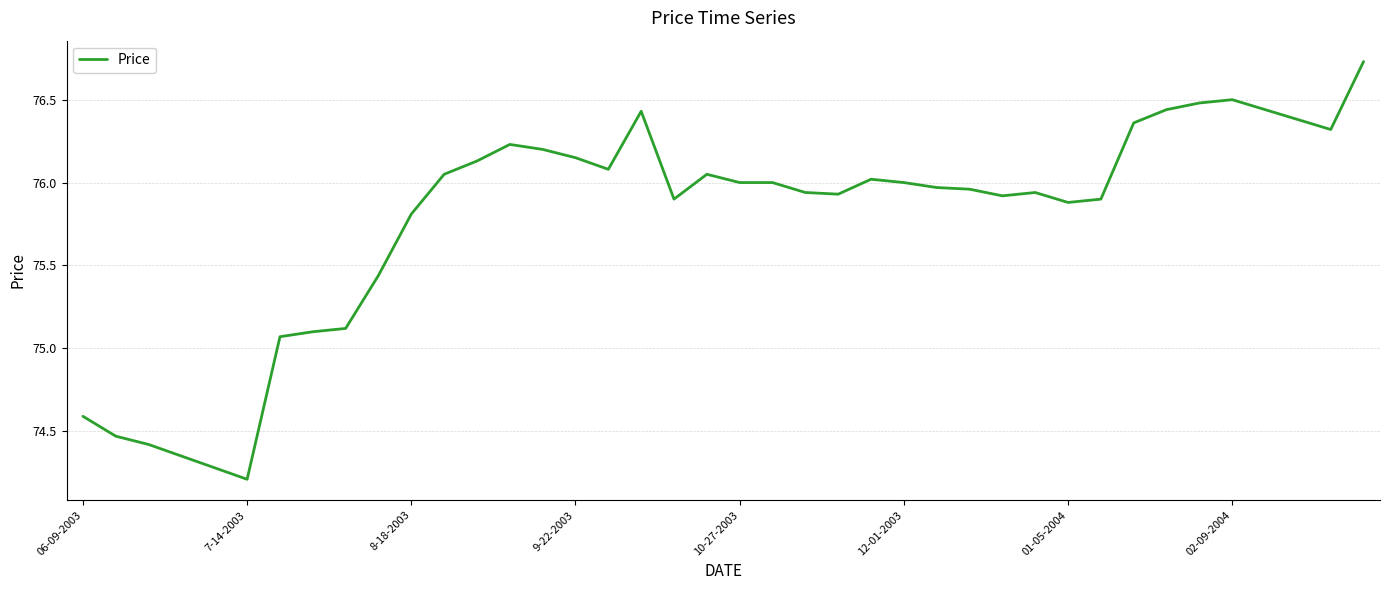

What is the minimum value shown in the chart?

74.2